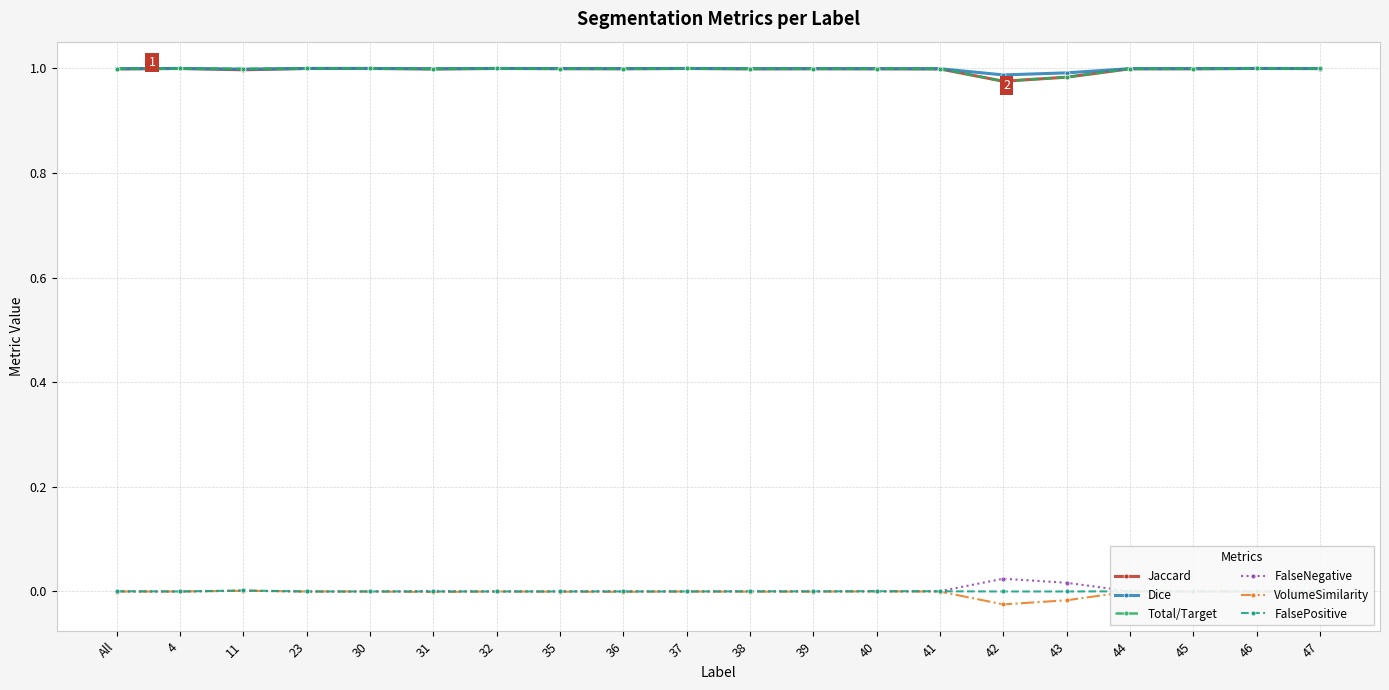

Rank the categories by Dice value from highest to lowest.

4, 23, 30, 32, 37, 46, 47, 35, 39, 36, 45, 40, 44, 38, 41, All, 31, 11, 43, 42